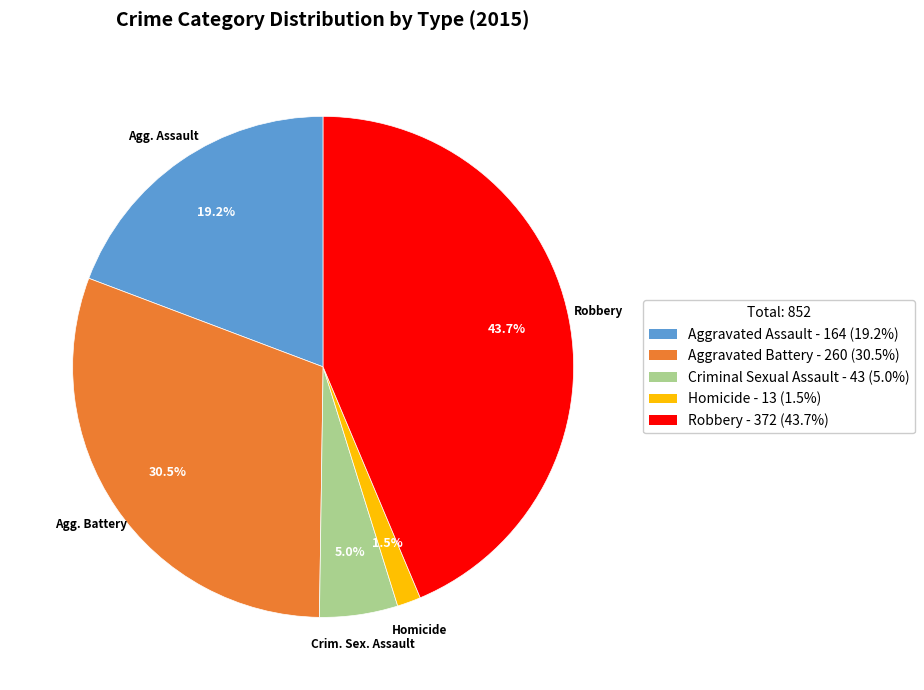

Is there a majority slice in this chart?

No